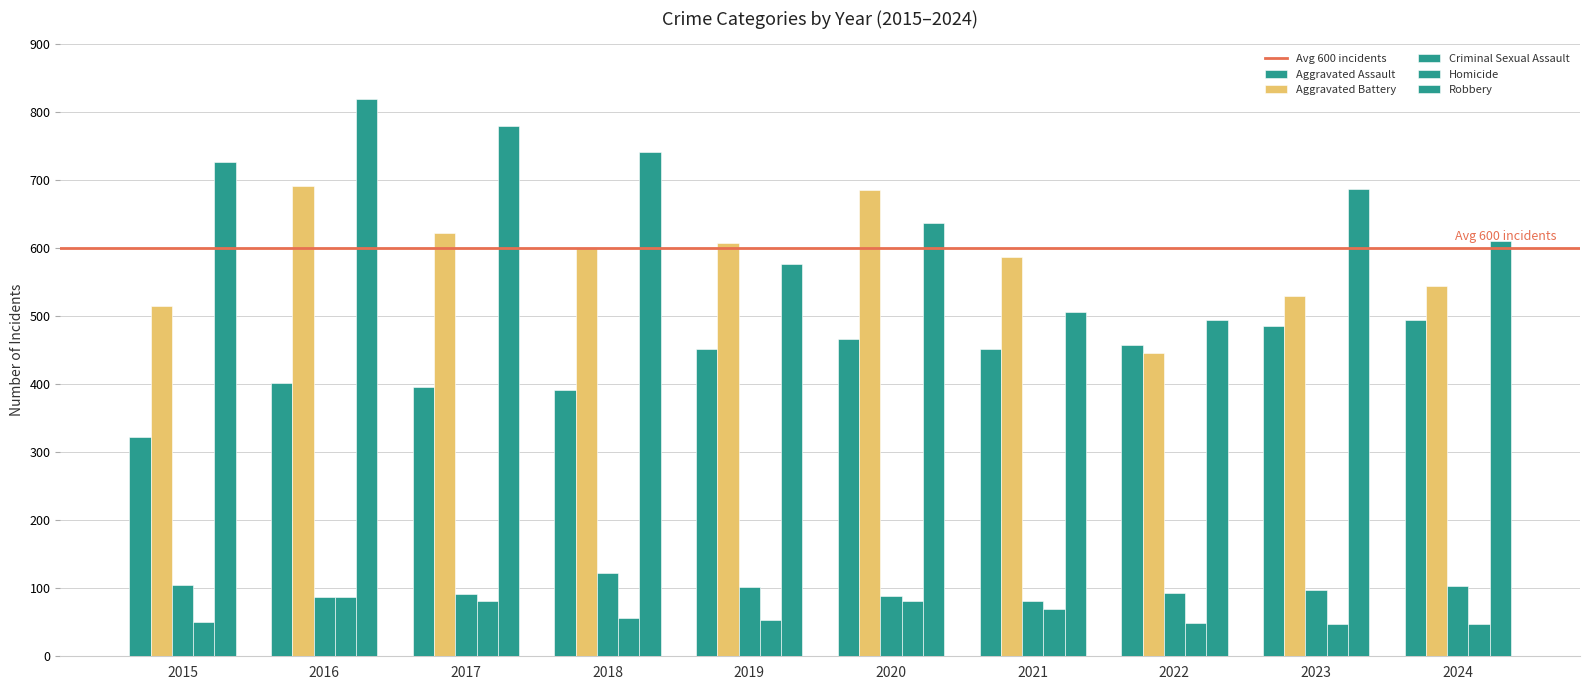

The value of Criminal Sexual Assault at 2022 is 93. True or false?

True